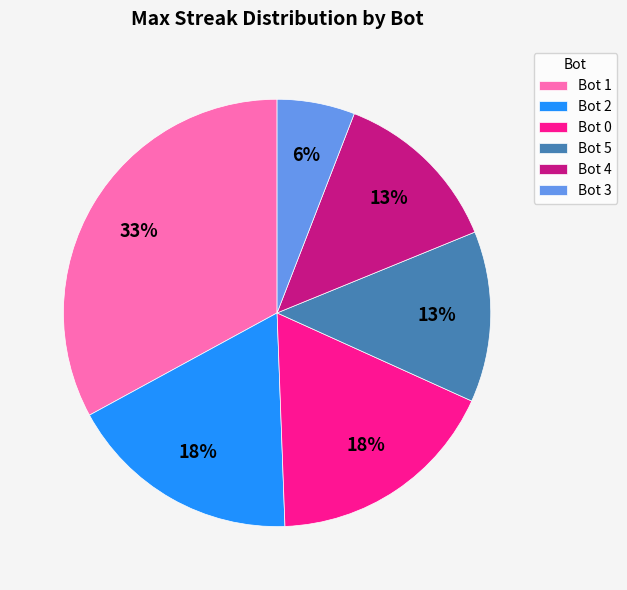

Count the number of slices in the pie.

6